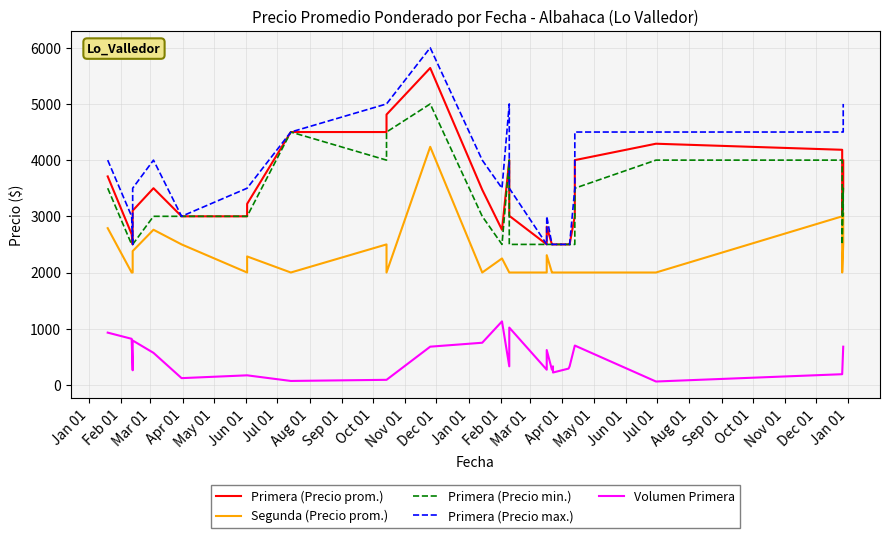

True or false: Segunda (Precio prom.) and Primera (Precio prom.) intersect in this chart.

False